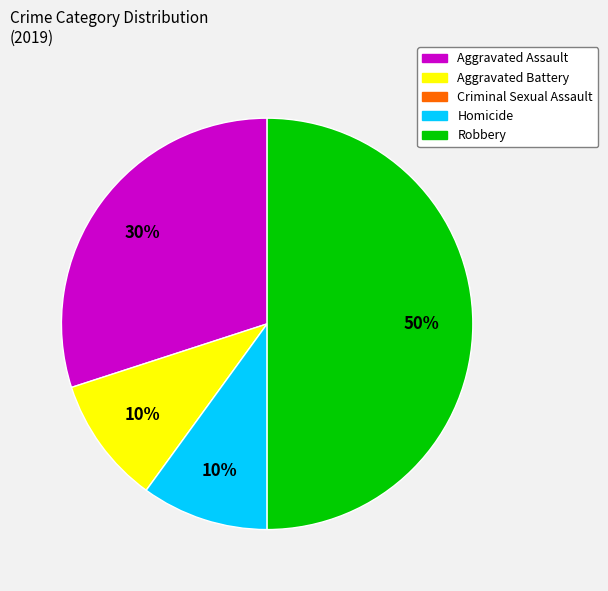

To the nearest percent, what is the average slice percentage?

25%